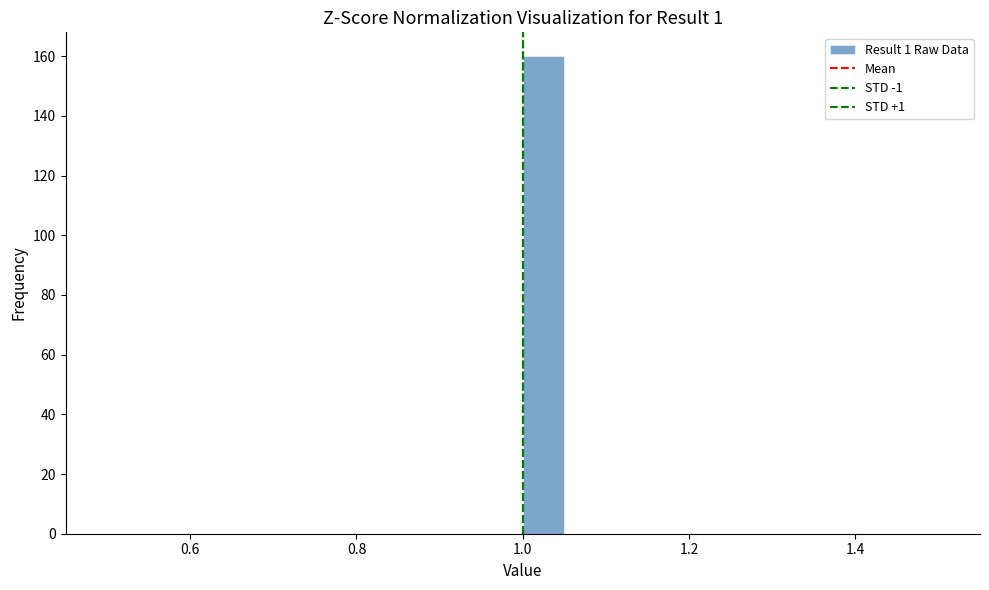

Around what value on the x-axis is the tallest bar? Give the approximate position of its centre, as read against the axis.

1.02